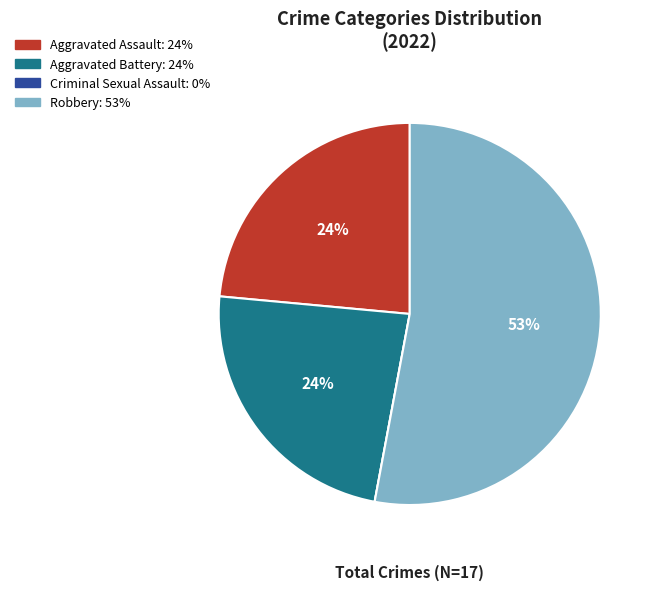

To the nearest percent, what is the average slice percentage?

25%